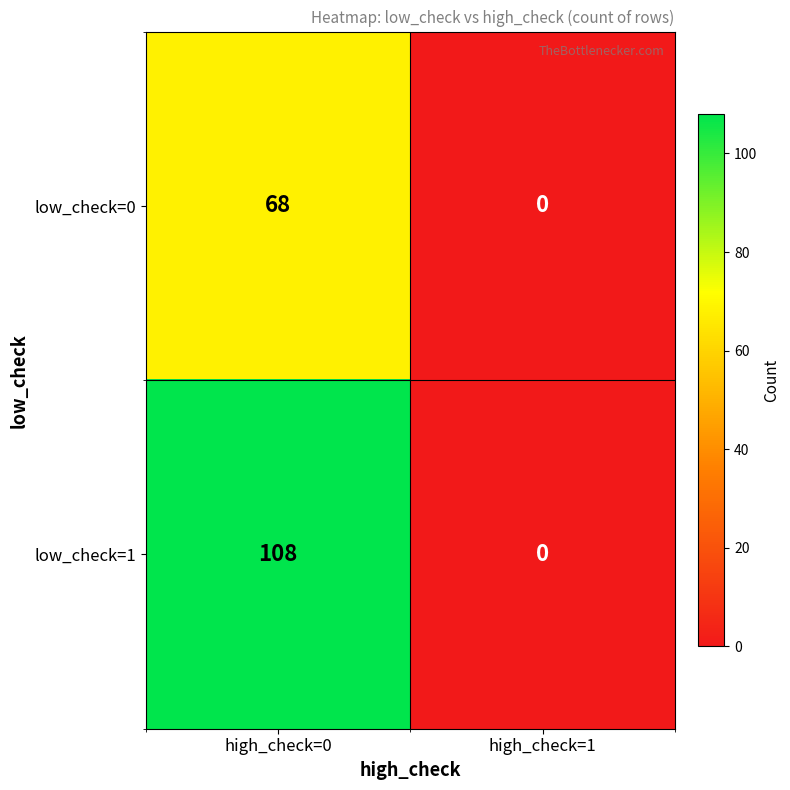

Count the number of categories in the chart.

2